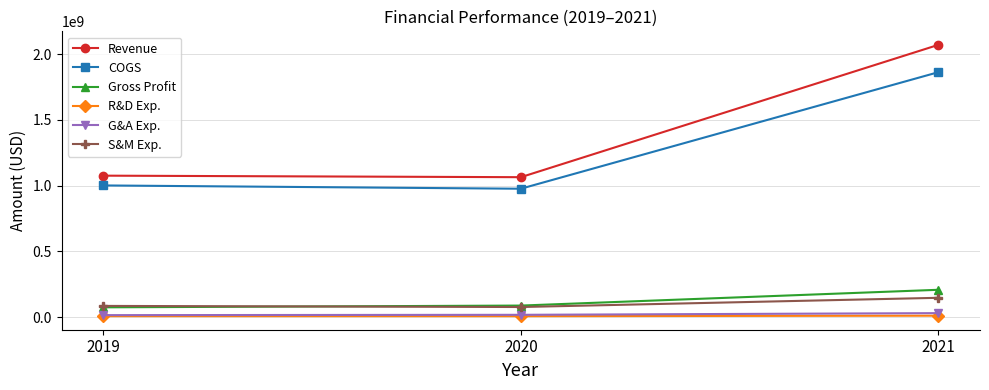

At how many categories does at least one series exceed 982917649?

3